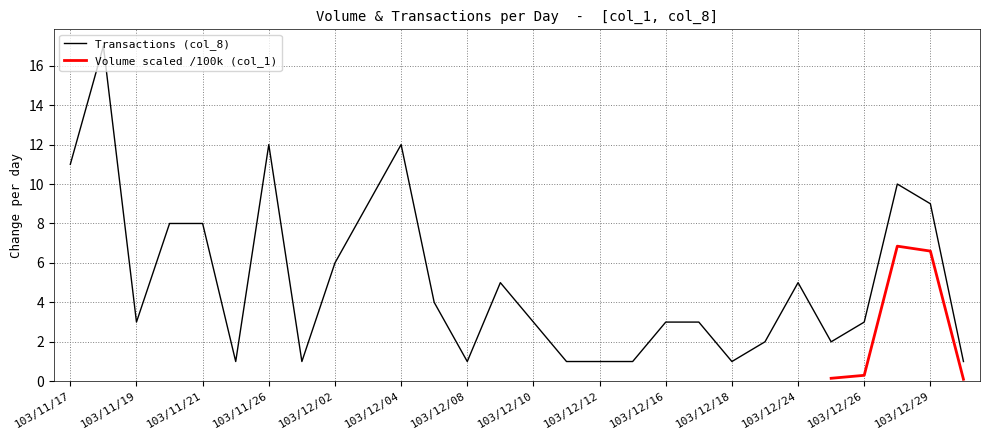

Reading left to right, list all the values displayed in this chart.

11	17	3	8	8	1	12	1	6	9	12	4	1	5	3	1	1	1	3	3	1	2	5	2	3	10	9	1